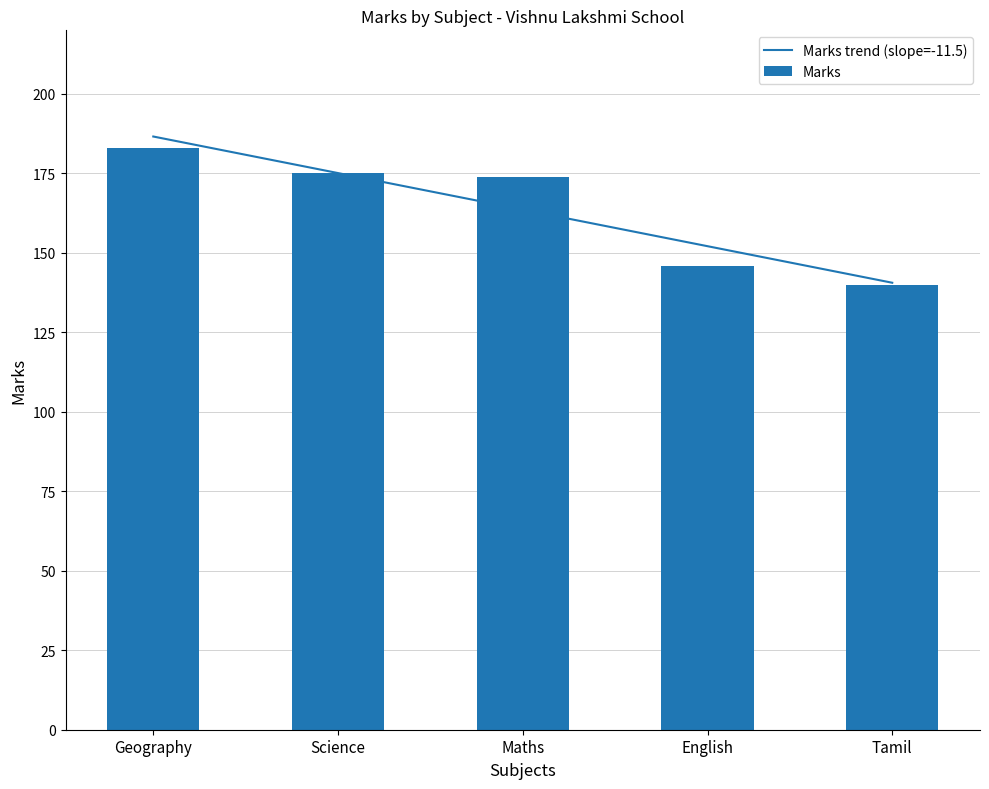

How many bars are there in total?

5